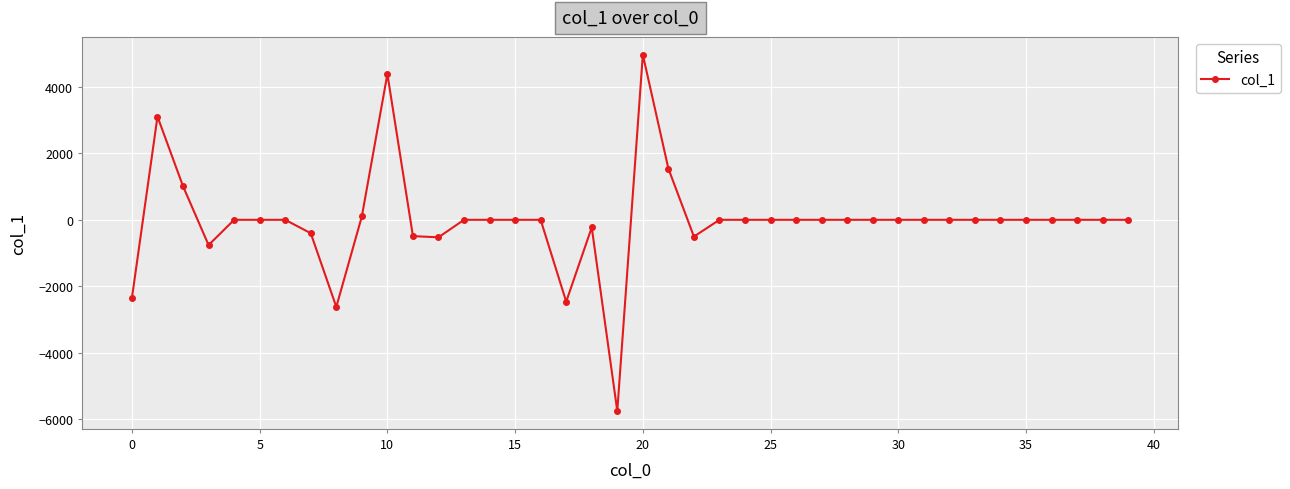

Is this an area chart (filled region under the line)?

No